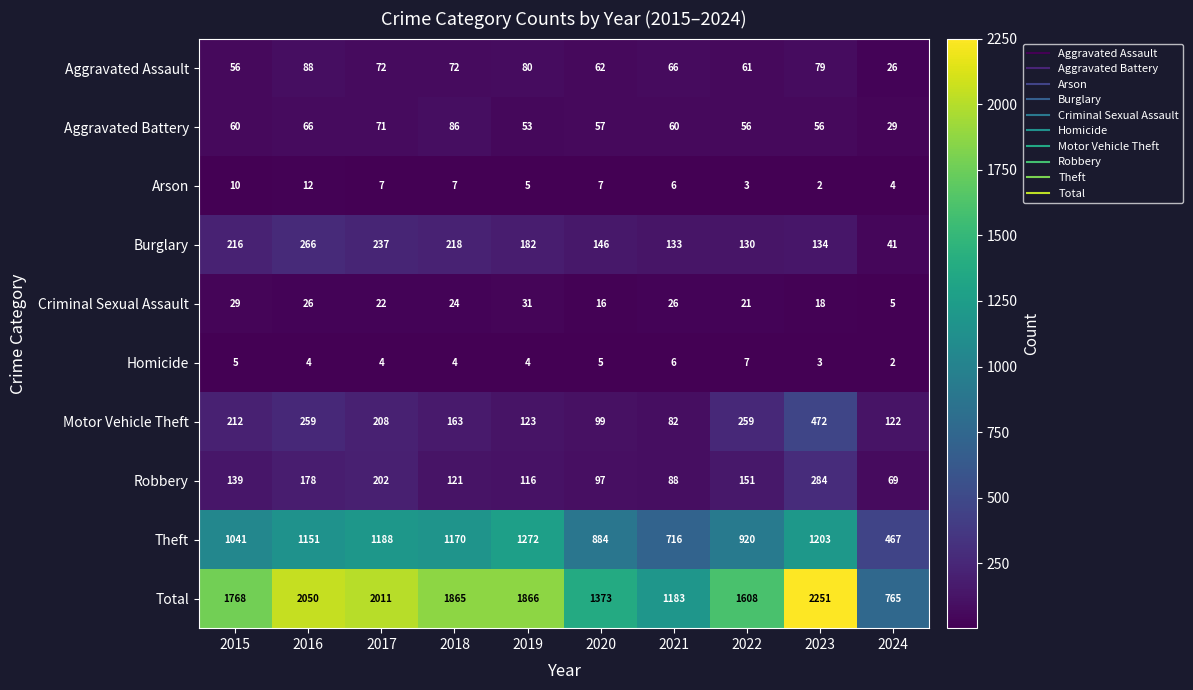

The value of Aggravated Assault at 2016 is 26. True or false?

False